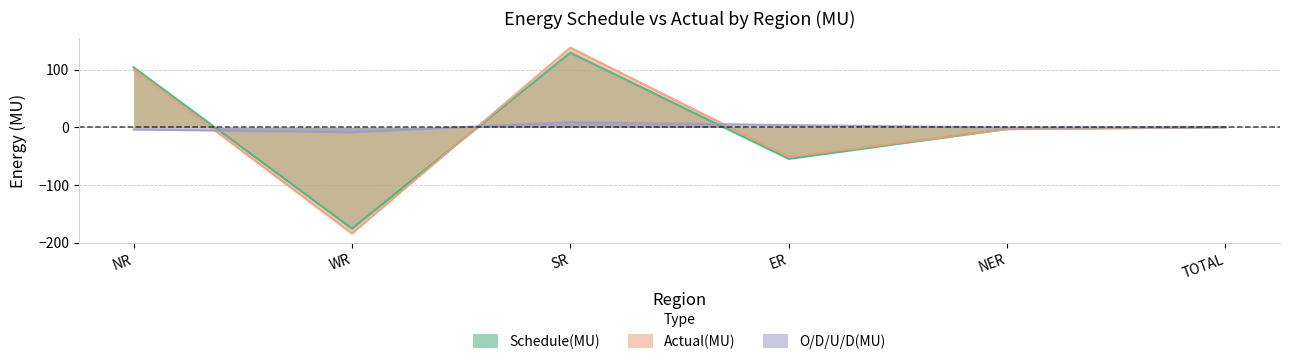

Reading left to right, list all the values displayed in this chart.

Schedule(MU): NR=104.2	WR=-175.7	SR=129.4	ER=-54.7	NER=-2.9	TOTAL=0.2
Actual(MU): NR=100.4	WR=-184.3	SR=138.3	ER=-51.0	NER=-3.2	TOTAL=0.3
O/D/U/D(MU): NR=-3.8	WR=-8.6	SR=9.0	ER=3.8	NER=-0.3	TOTAL=0.1